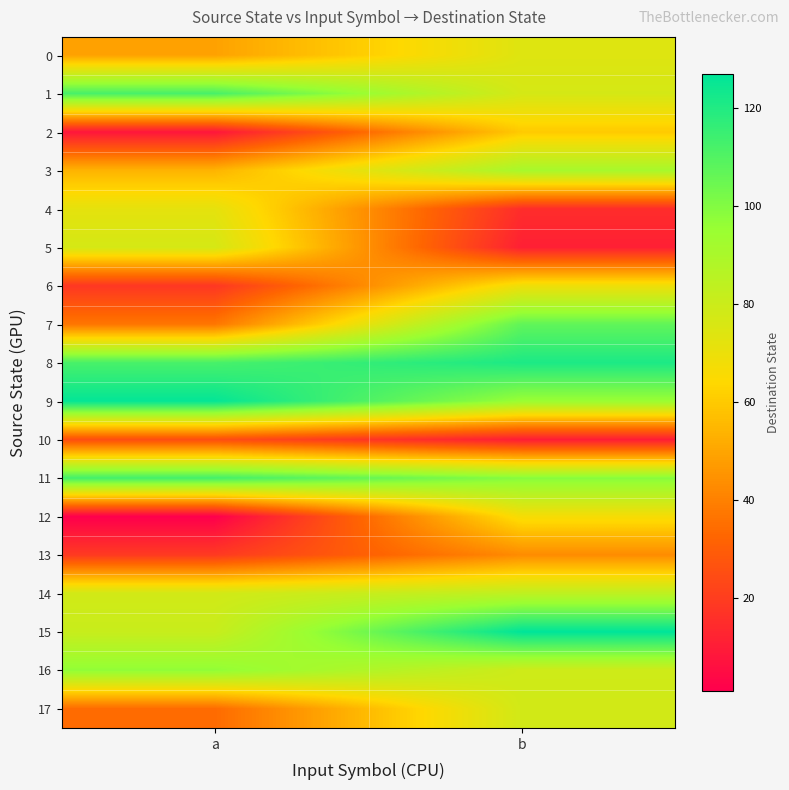

Reading left to right, what are all the values shown in this chart?

0: a=49	b=74
1: a=112	b=77
2: a=8	b=60
3: a=54	b=91
4: a=72	b=15
5: a=77	b=11
6: a=18	b=69
7: a=37	b=107
8: a=112	b=121
9: a=126	b=95
10: a=25	b=10
11: a=113	b=99
12: a=1	b=67
13: a=19	b=43
14: a=78	b=84
15: a=81	b=127
16: a=97	b=79
17: a=34	b=78